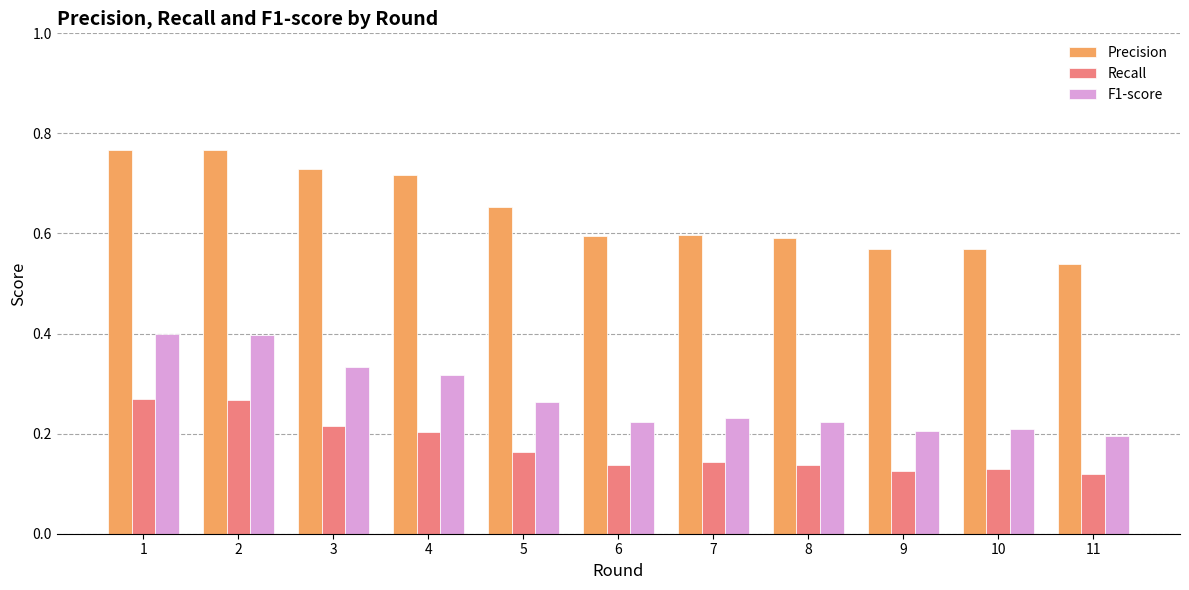

What is the sum of all Precision values?

7.1